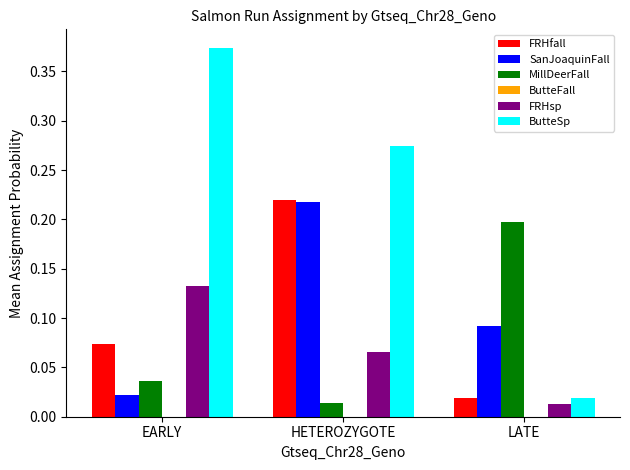

What position from the right is HETEROZYGOTE?

2